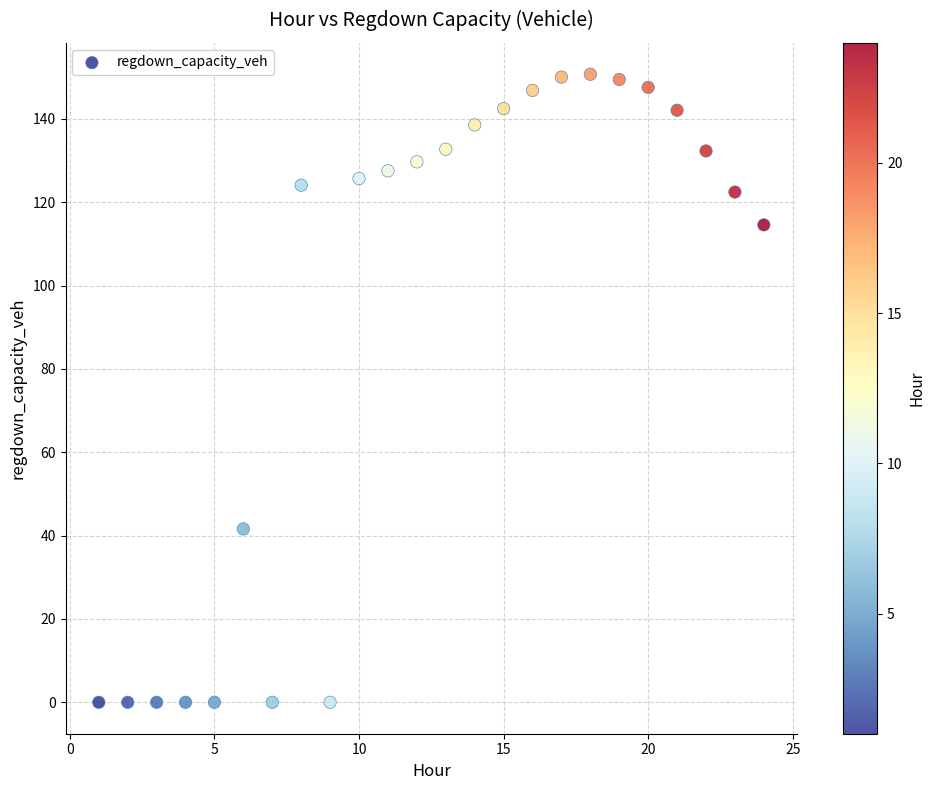

What Y value in the scatter plot is closest to 75?

41.6